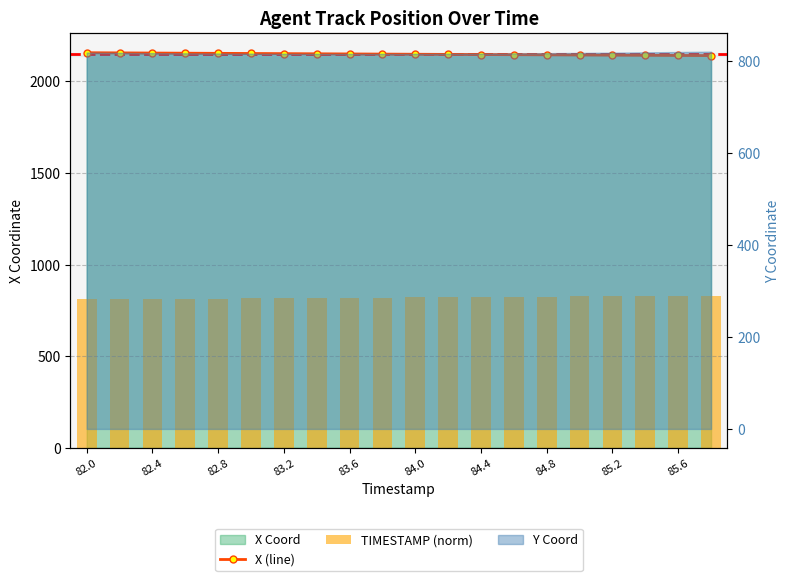

What is the difference between the highest and lowest values at 85.2?

1316.0